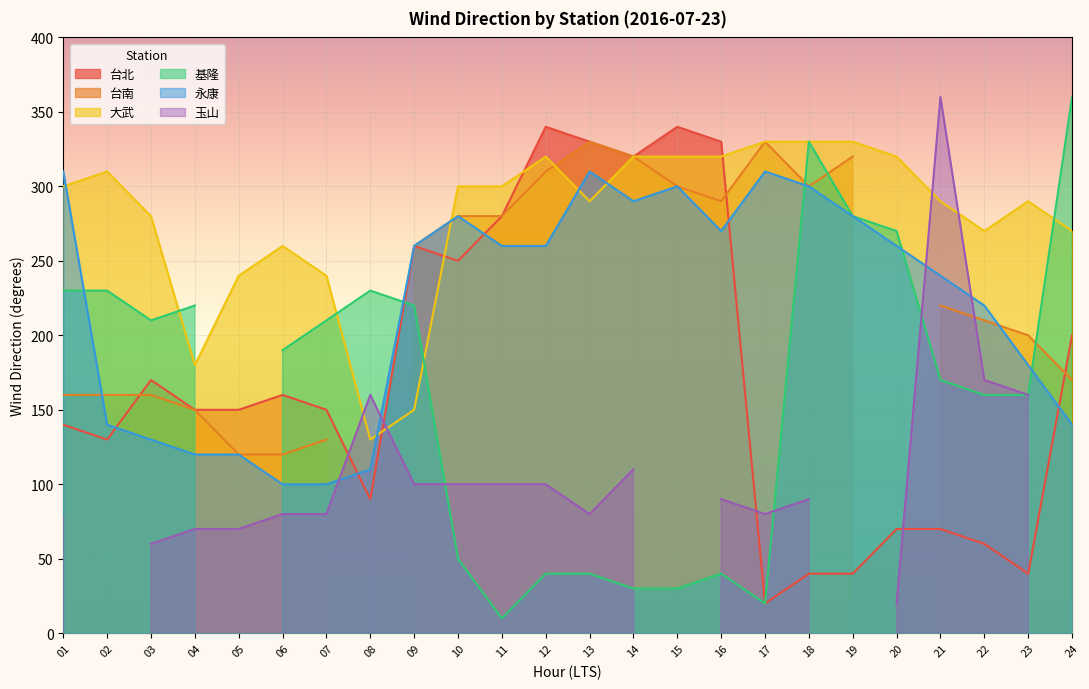

Where does the 大武 series first go above 300?

02